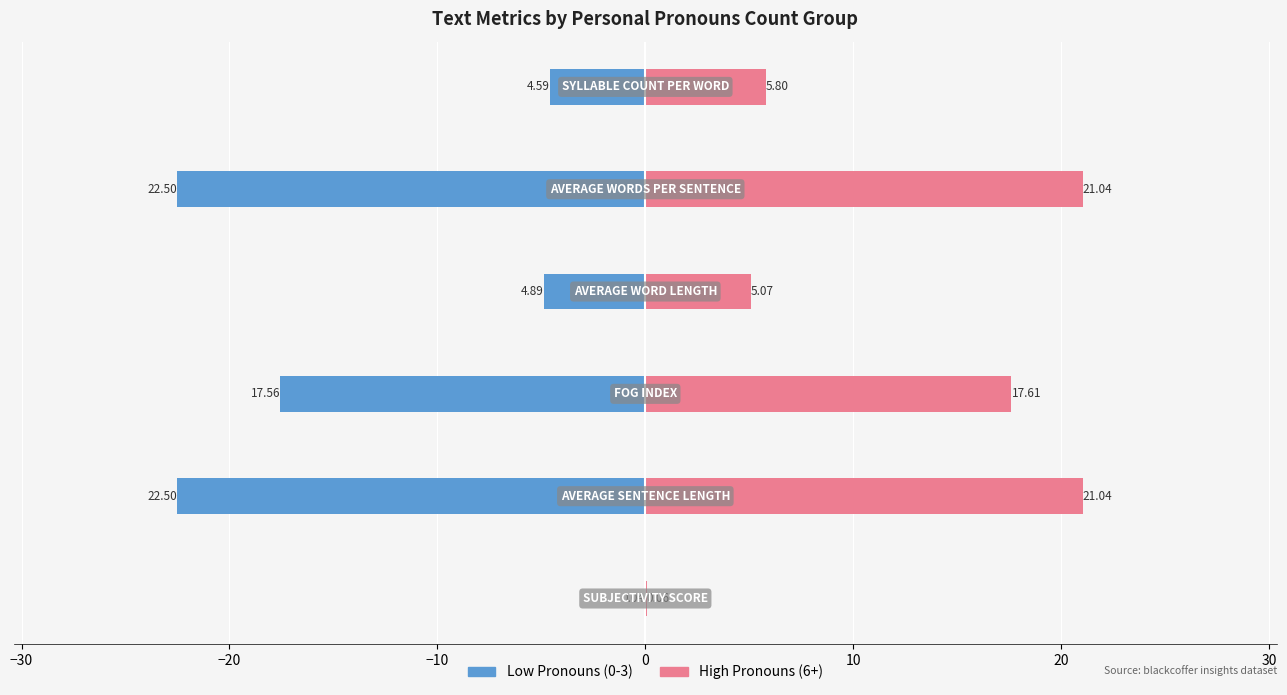

Reading right to left, transcribe all the data shown in this chart.

Low Pronouns (0-3): -4.6	-22.5	-4.9	-17.6	-22.5	-0.0
High Pronouns (6+): 5.8	21.0	5.1	17.6	21.0	0.1